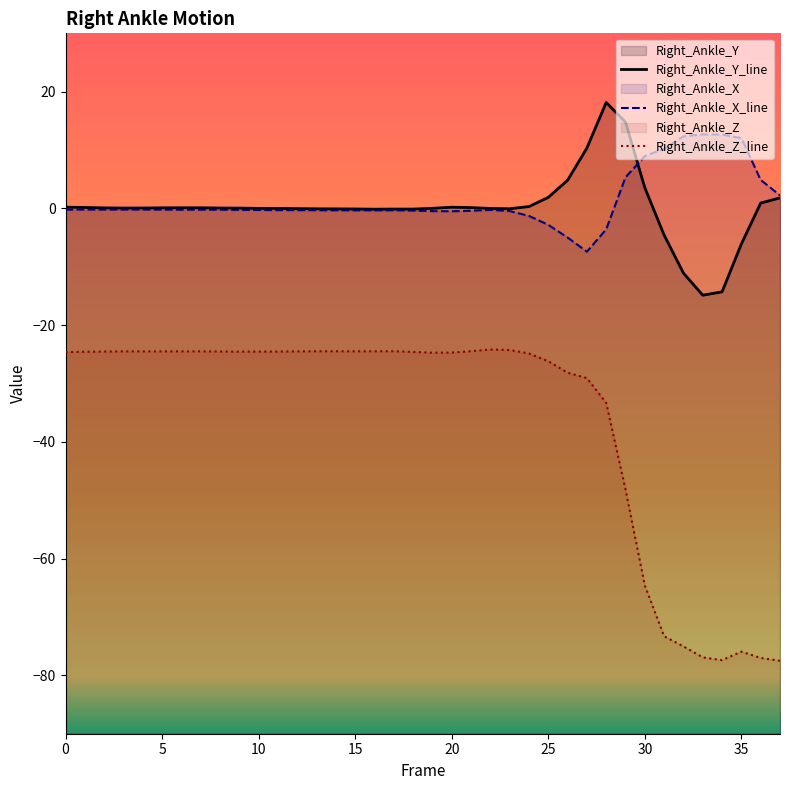

Is it true that Right_Ankle_X_line equals -0.3 at 15?

True